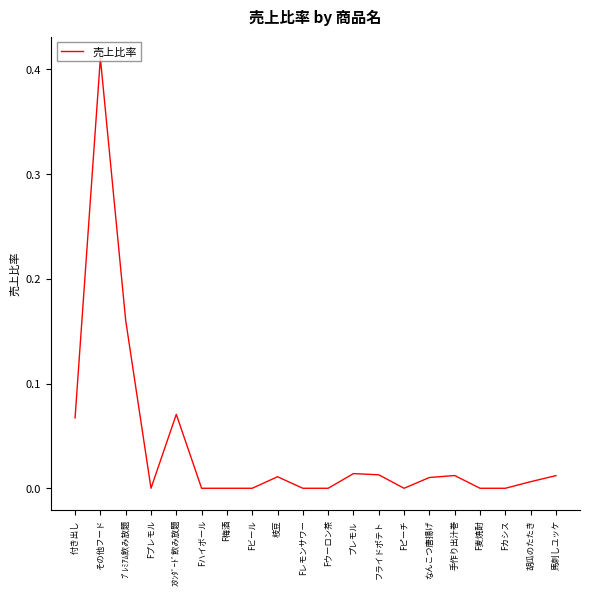

Is this an area chart (filled region under the line)?

No